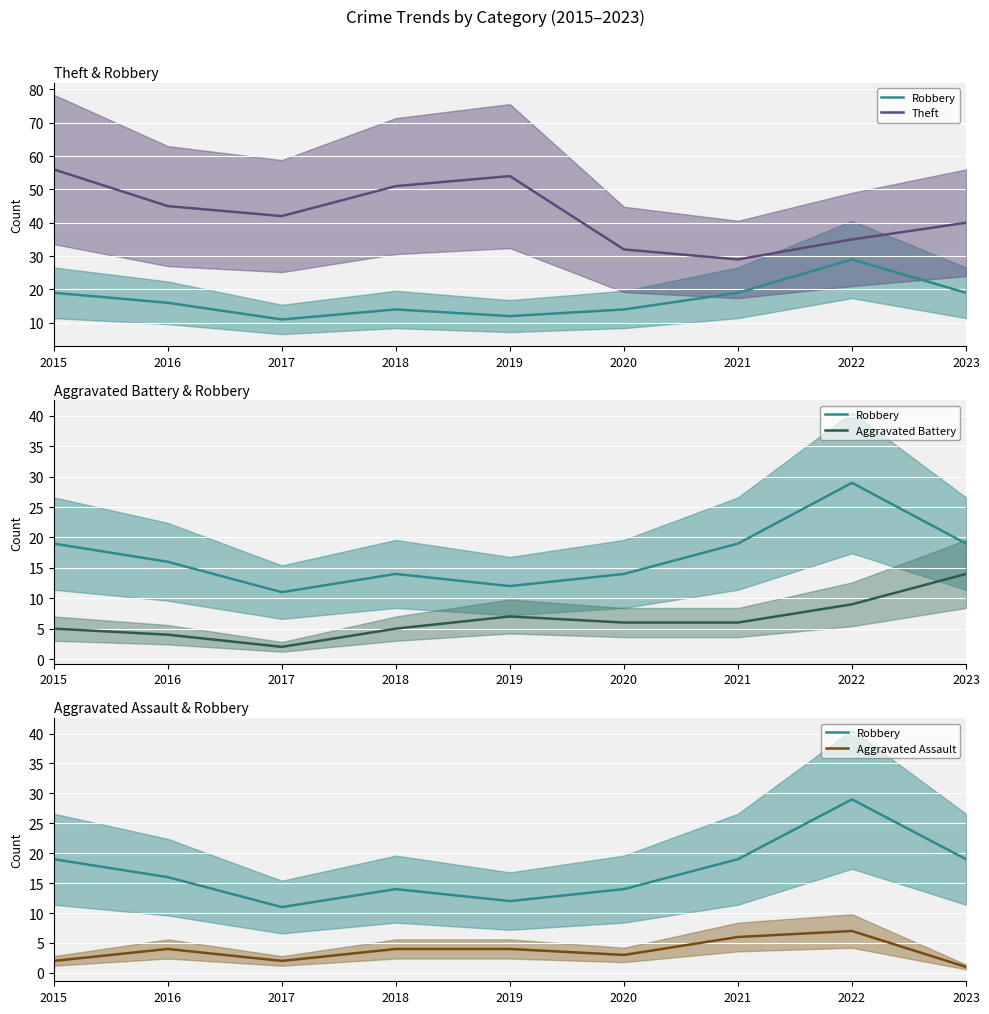

What is the difference between the maximum and minimum values in the Aggravated Battery series?

12